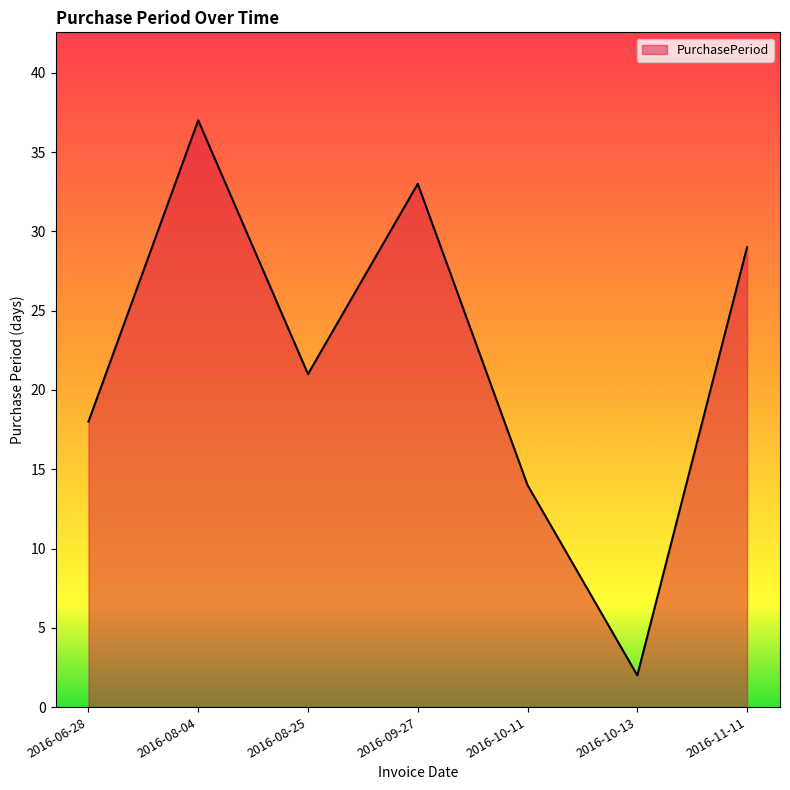

What is the difference between the values at 2016-09-27 and 2016-10-13?

31